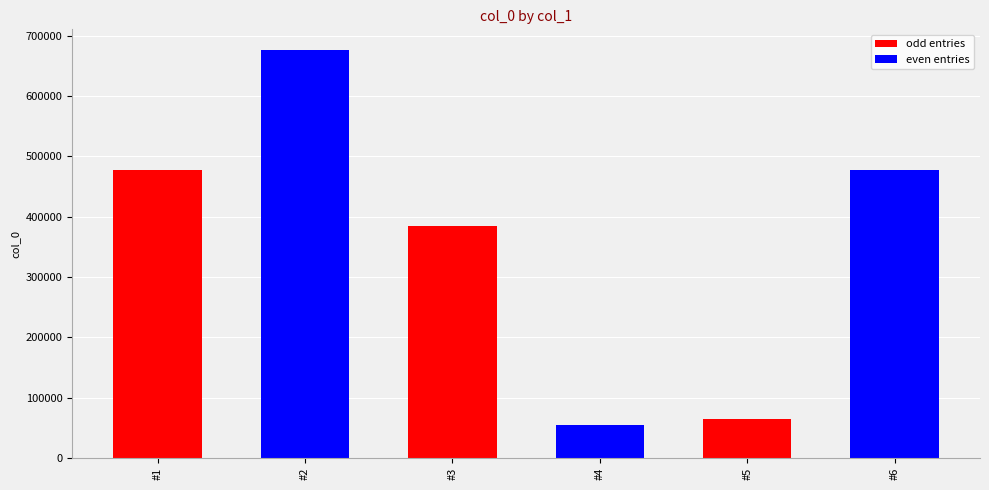

What is the value of the 3rd bar from the left?

384378